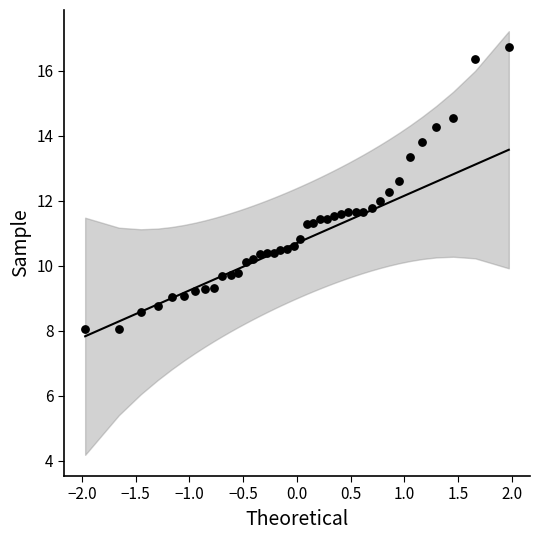

What is the range of Y values (max minus min)?

8.7